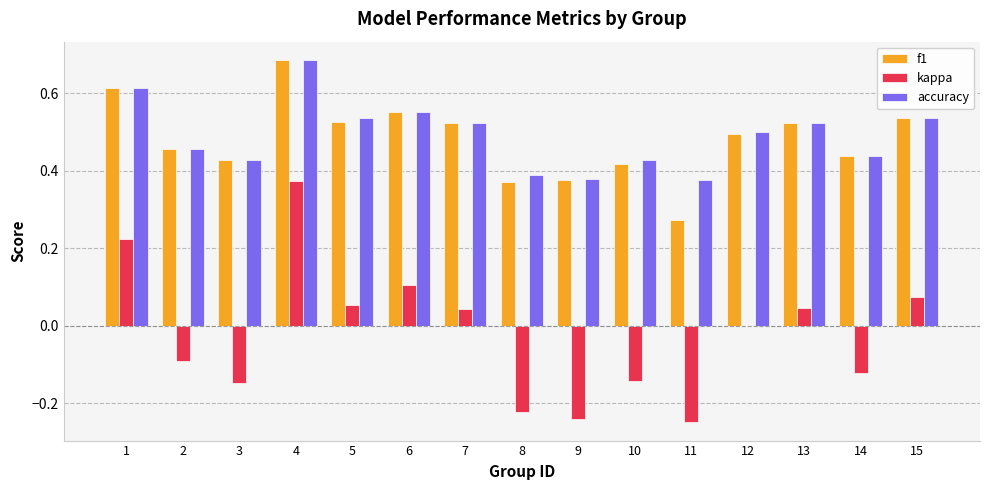

Is the value of f1 at 14 greater than the value of accuracy at 13?

No